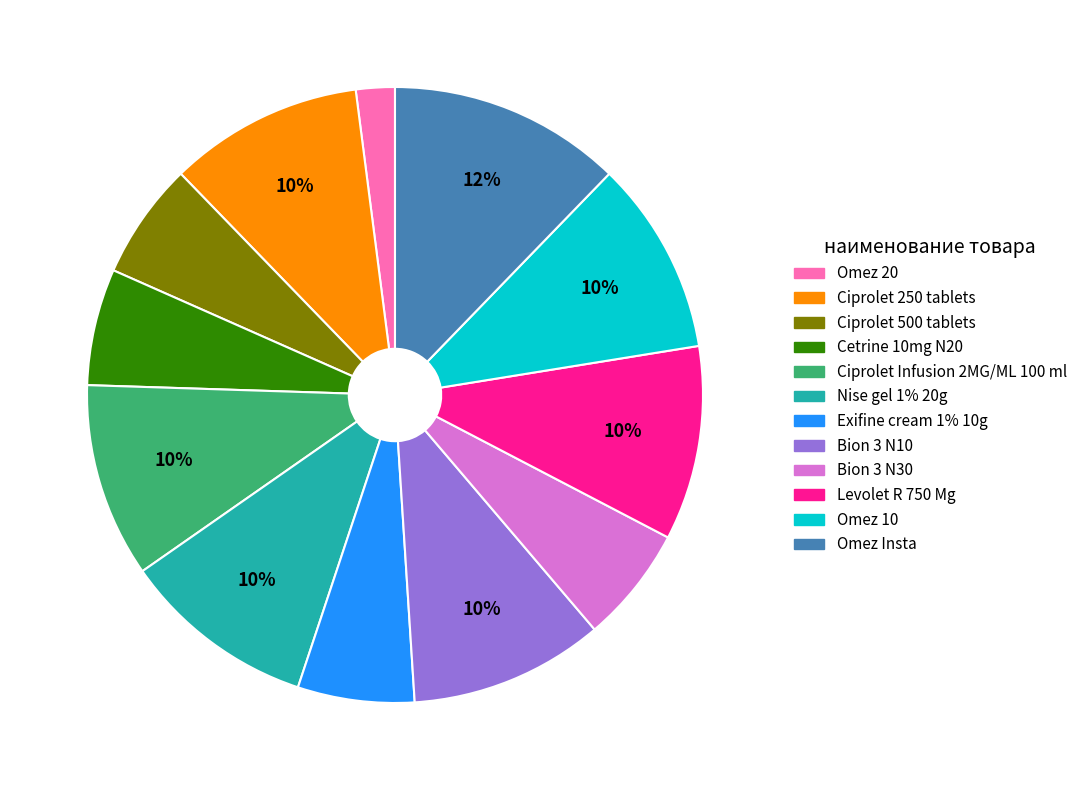

How many slices are in this pie chart?

12